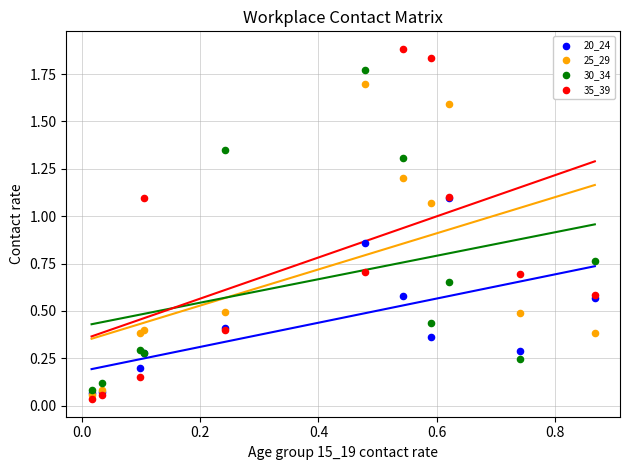

Which series reaches the maximum Y coordinate?

35_39